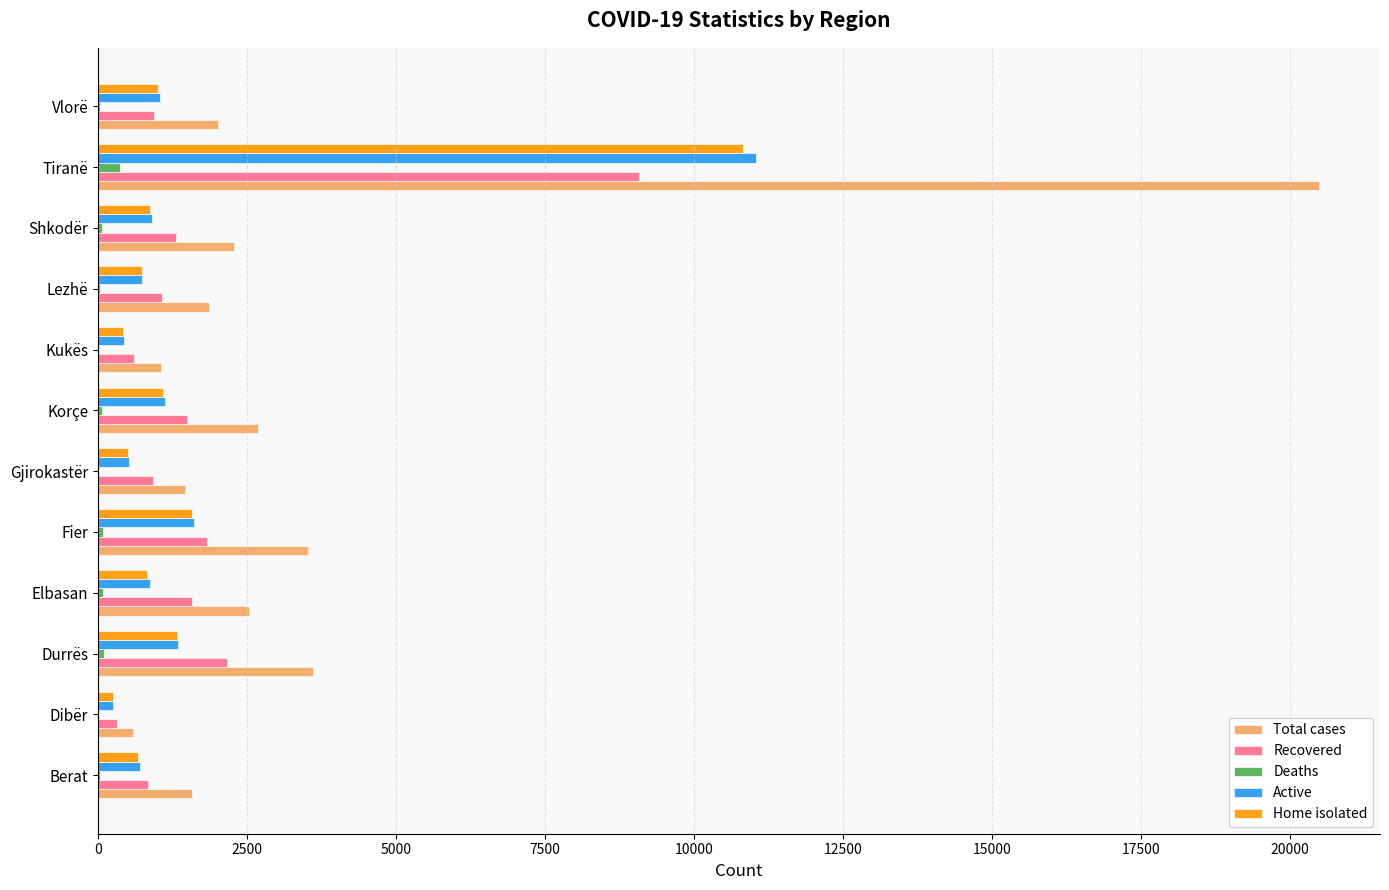

Which series has the largest total across all categories?

Total cases